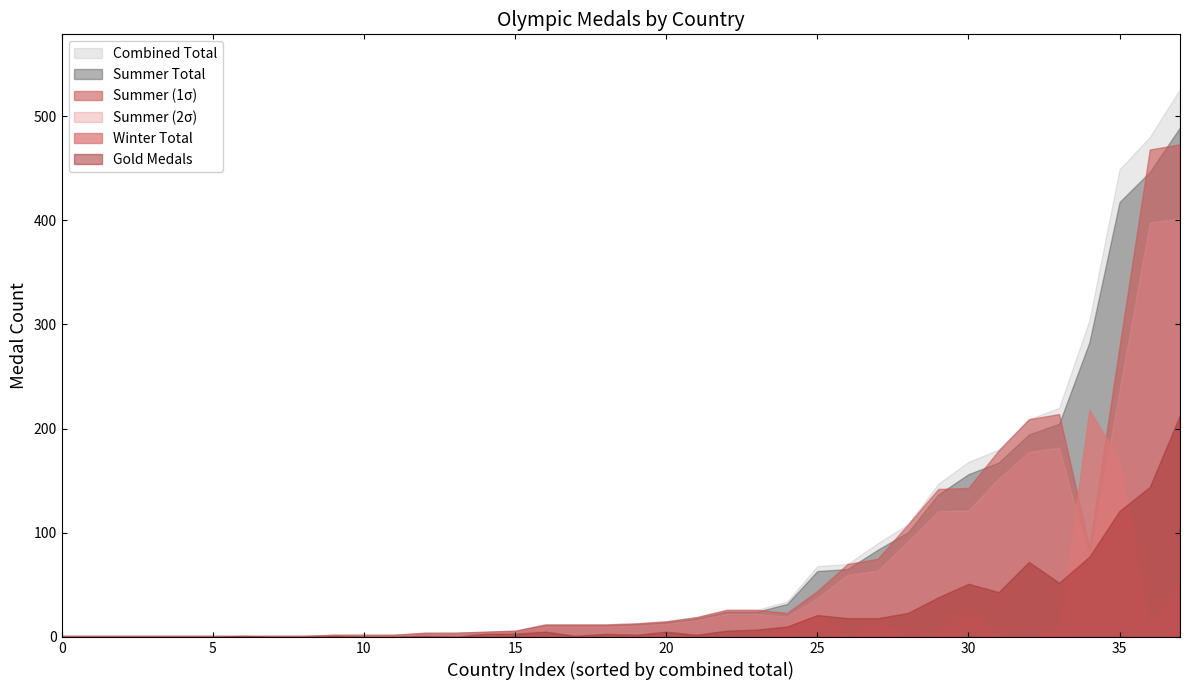

Which series has the widest spread of values?

Combined Total